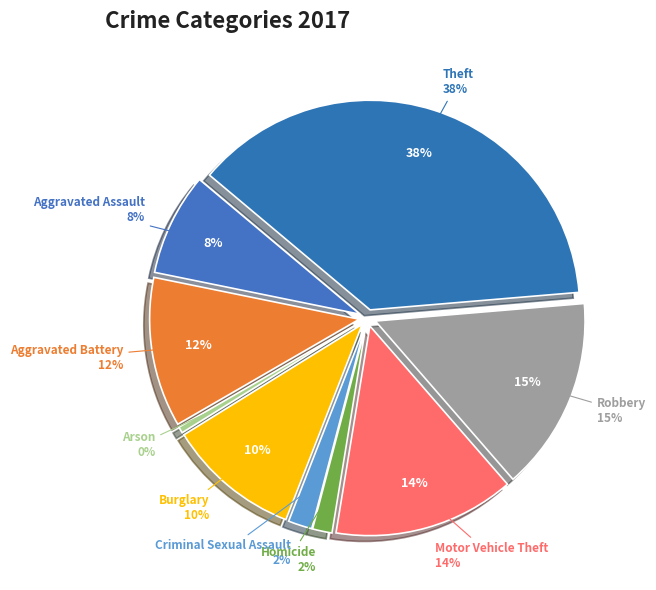

To the nearest percent, what is the difference between the Homicide and Aggravated Battery slice percentages?

10%